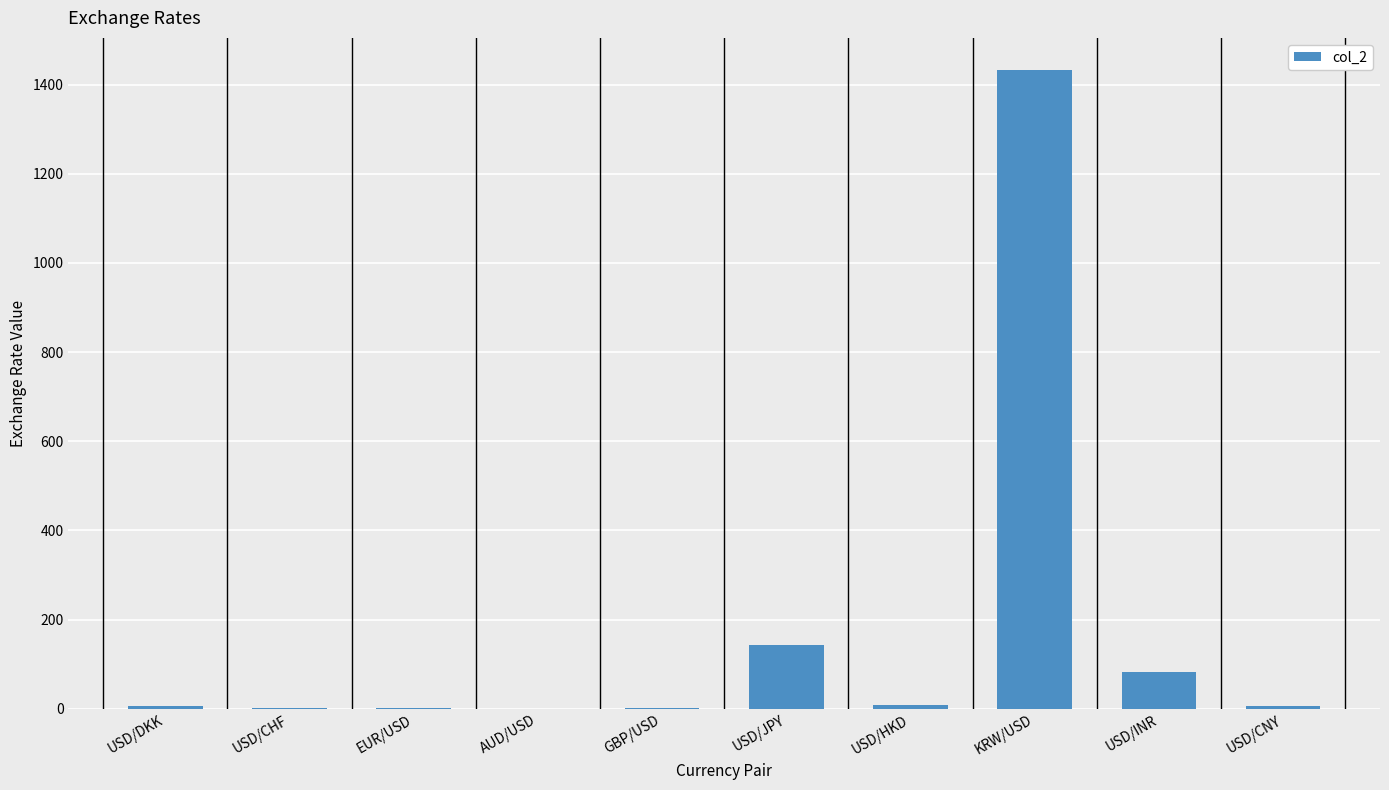

Is it true that the value at USD/INR is 129.0?

False